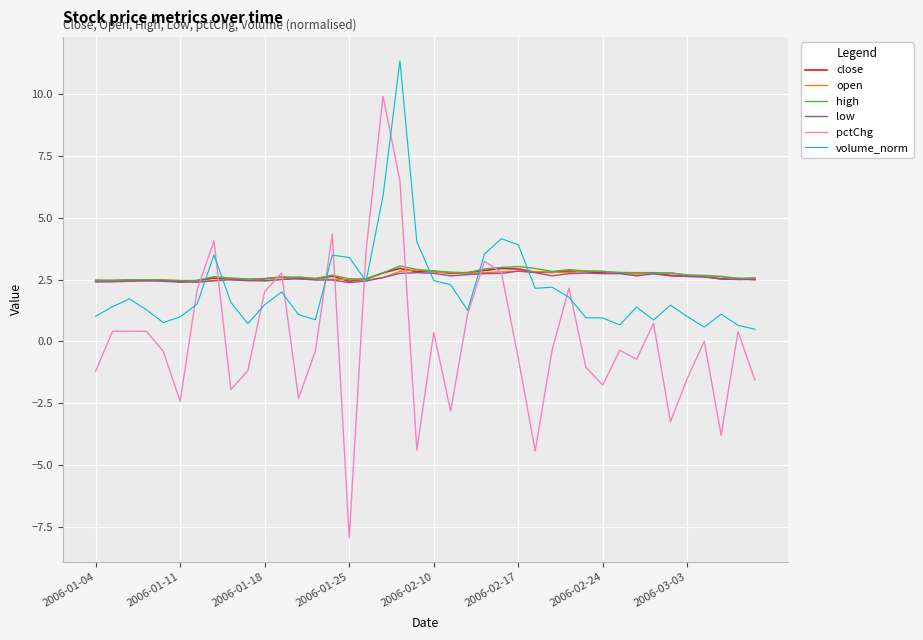

Count the number of categories in the chart.

40